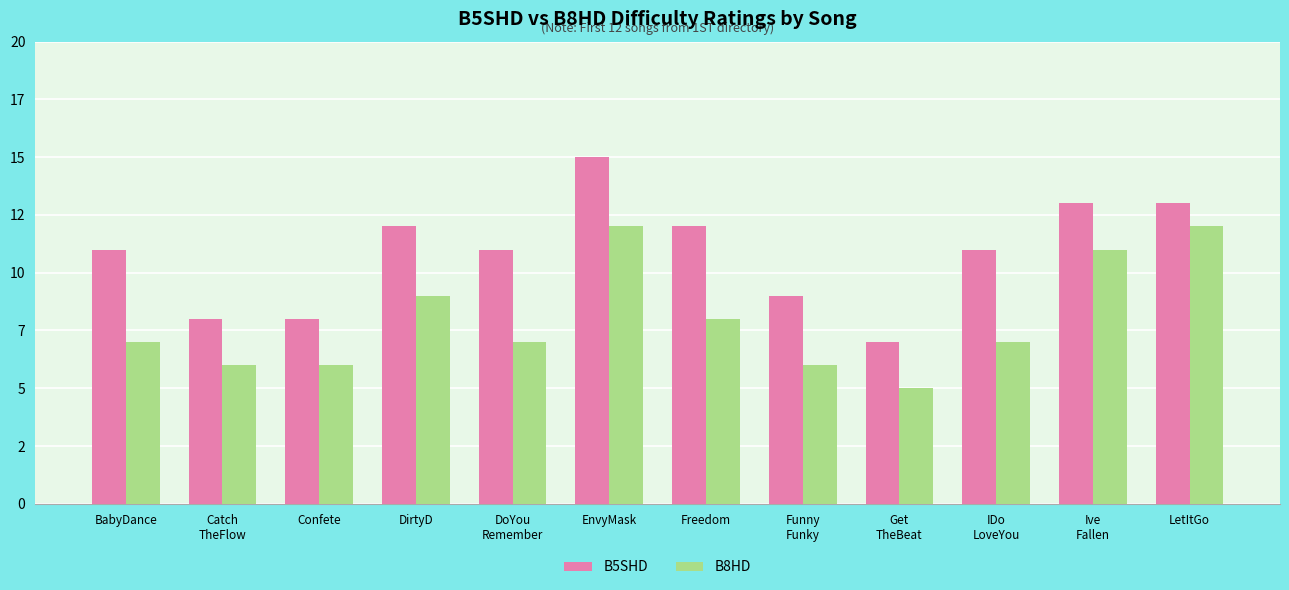

Rank the series at Get
TheBeat from lowest to highest value.

B8HD, B5SHD